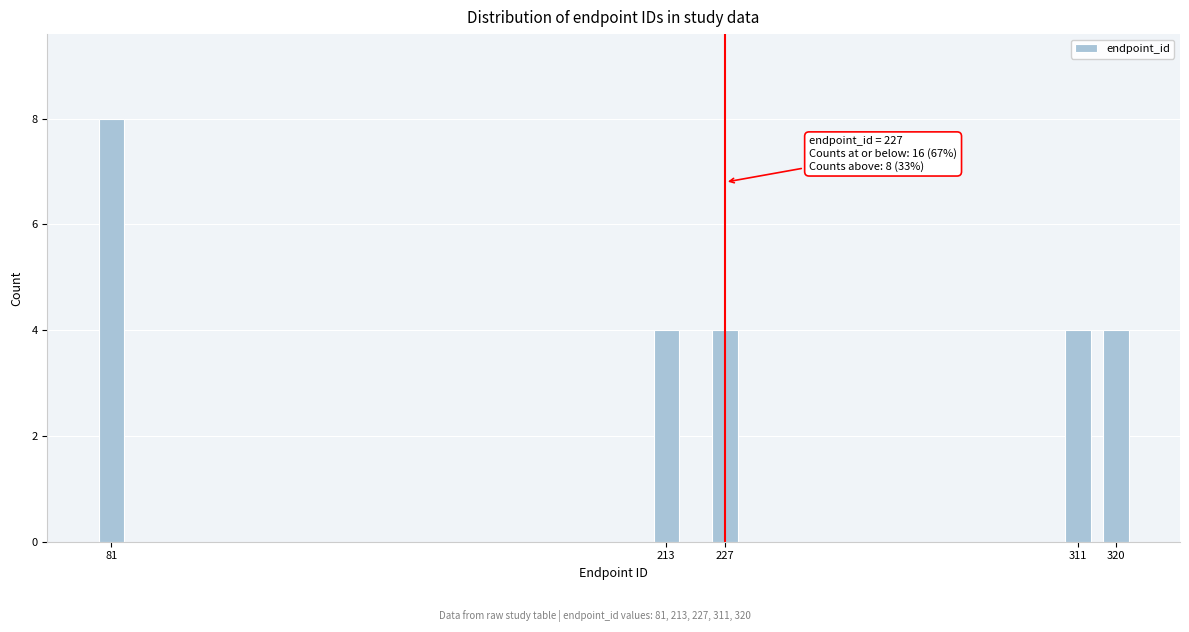

Reading right to left, list all the values displayed in this chart.

320=4	311=4	227=4	213=4	81=8